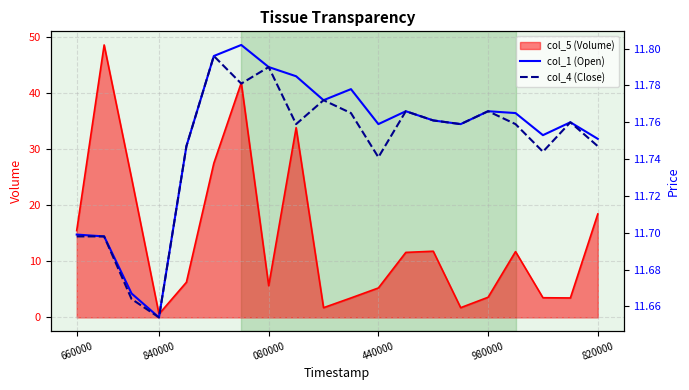

What is the average value of the col_1 (Open) series?

11.8